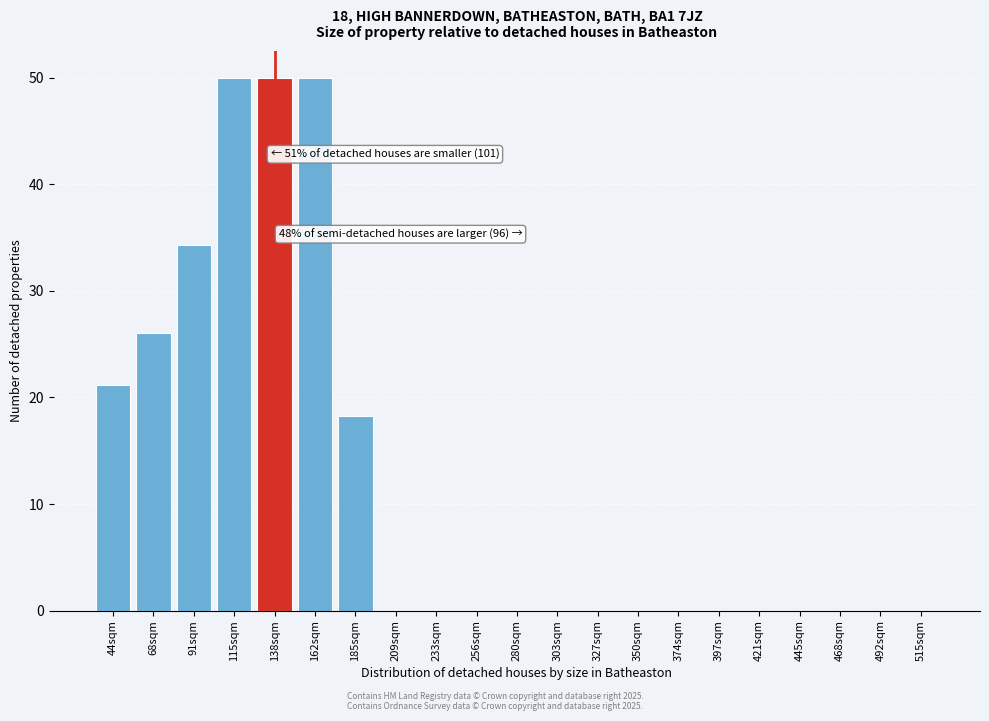

Reading left to right, extract all data points from this chart.

44sqm=21.2	68sqm=26.1	91sqm=34.3	115sqm=50.0	138sqm=50.0	162sqm=50.0	185sqm=18.3	209sqm=0.0	233sqm=0.0	256sqm=0.0	280sqm=0.0	303sqm=0.0	327sqm=0.0	350sqm=0.0	374sqm=0.0	397sqm=0.0	421sqm=0.0	445sqm=0.0	468sqm=0.0	492sqm=0.0	515sqm=0.0